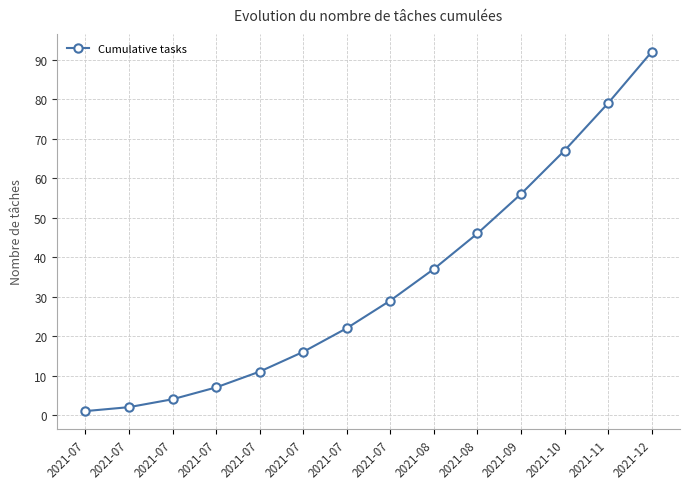

Does the chart have visible grid lines?

Yes